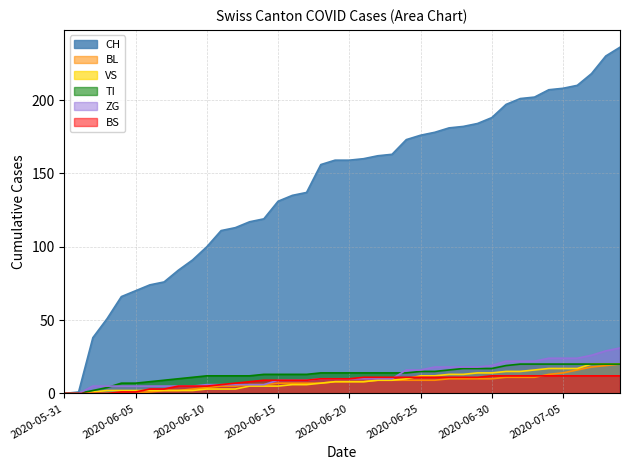

Where does the CH series first go above 159?

2020-06-21